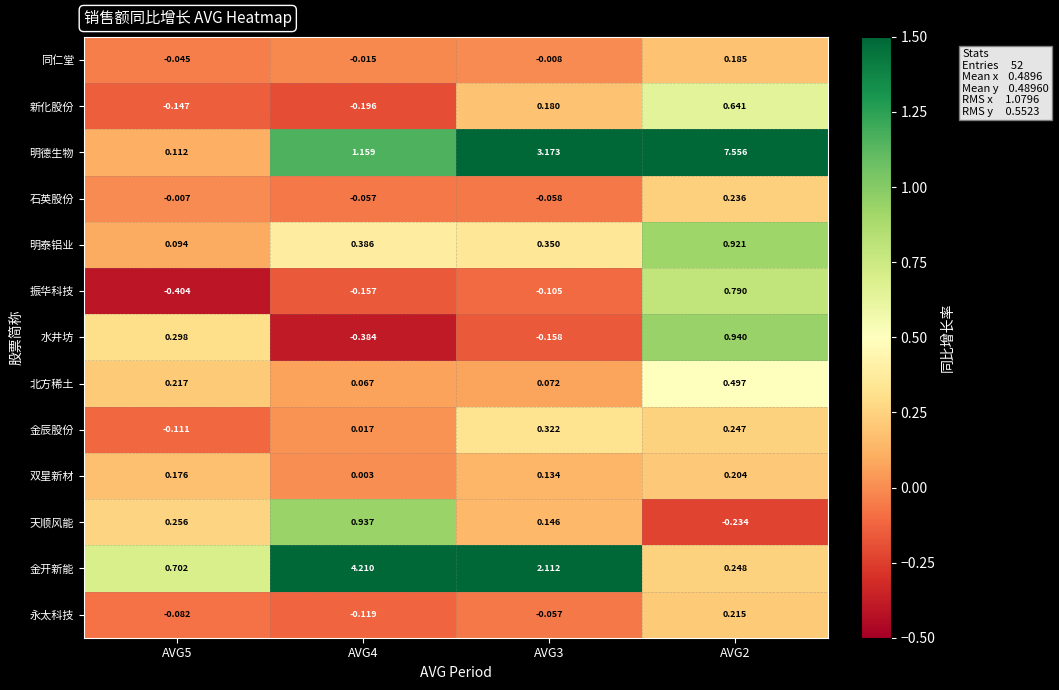

At how many categories does at least one series exceed 5?

1